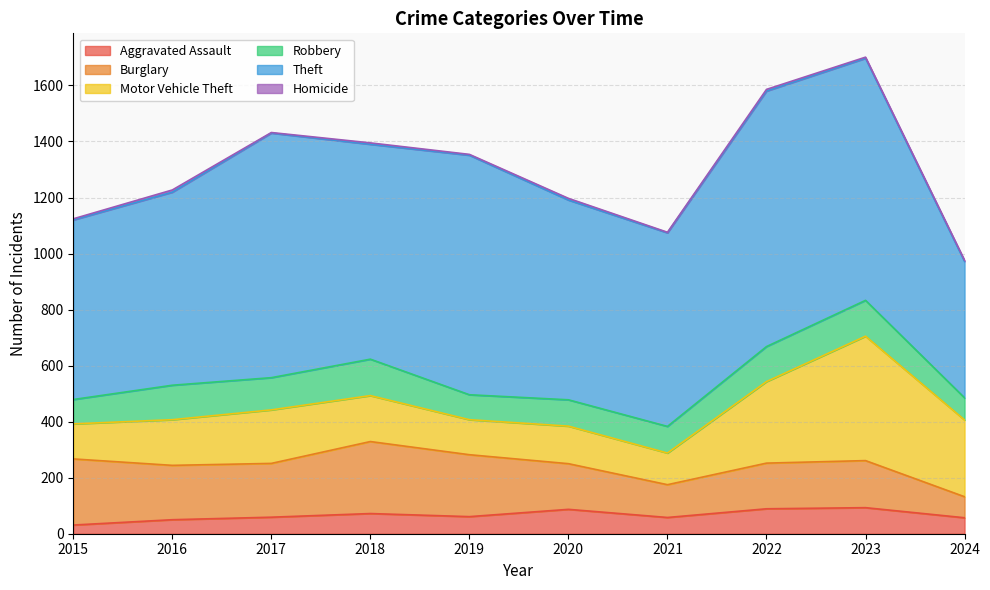

Where is the first local minimum for Burglary?

2017